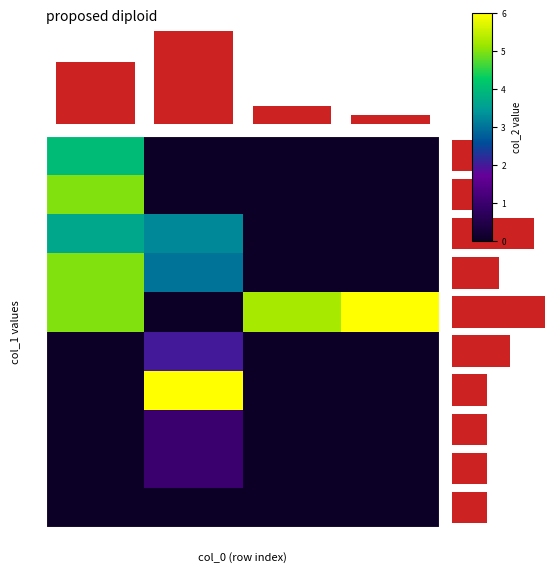

Reading left to right, list all the values displayed in this chart.

0: 0=0.0	1=0.0	2=0.0	3=0.0
2: 0=0.0	1=1.0	2=0.0	3=0.0
3: 0=0.0	1=1.0	2=0.0	3=0.0
4: 0=0.0	1=6.0	2=0.0	3=0.0
5: 0=0.0	1=2.0	2=0.0	3=0.0
6: 0=5.0	1=0.0	2=5.2	3=6.0
7: 0=5.0	1=3.0	2=0.0	3=0.0
8: 0=3.7	1=3.2	2=0.0	3=0.0
9: 0=5.0	1=0.0	2=0.0	3=0.0
10: 0=4.0	1=0.0	2=0.0	3=0.0